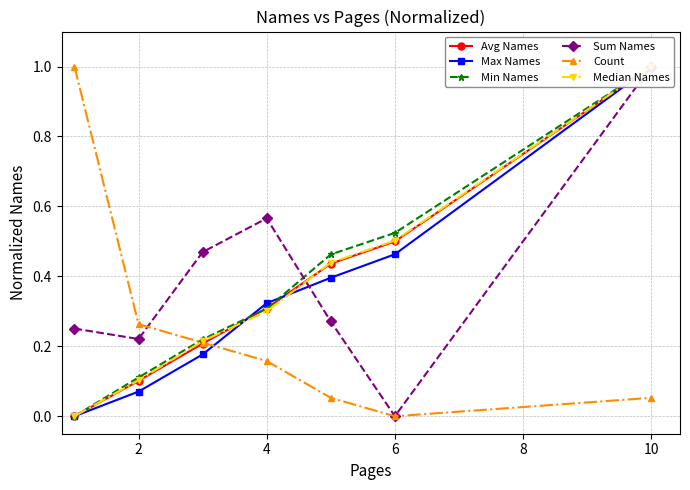

Which series has the largest total across all categories?

Sum Names